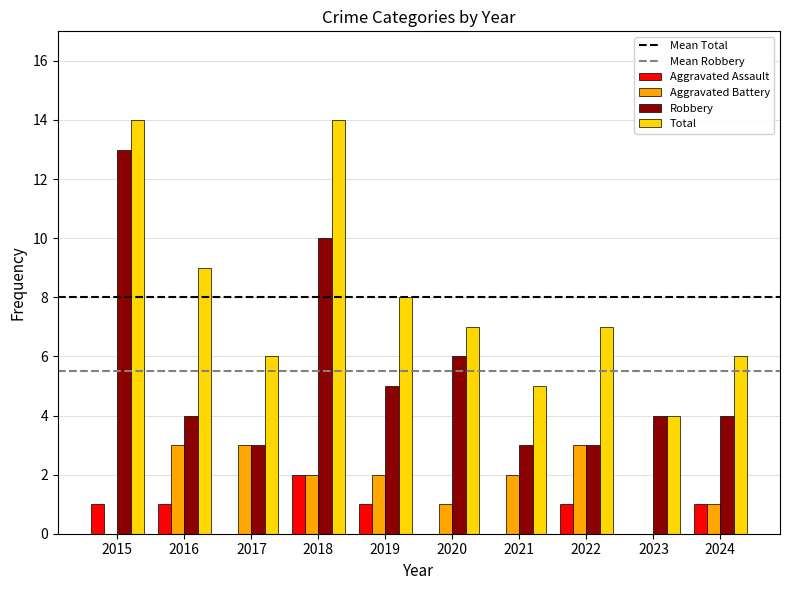

What is the average value of the Robbery series?

6